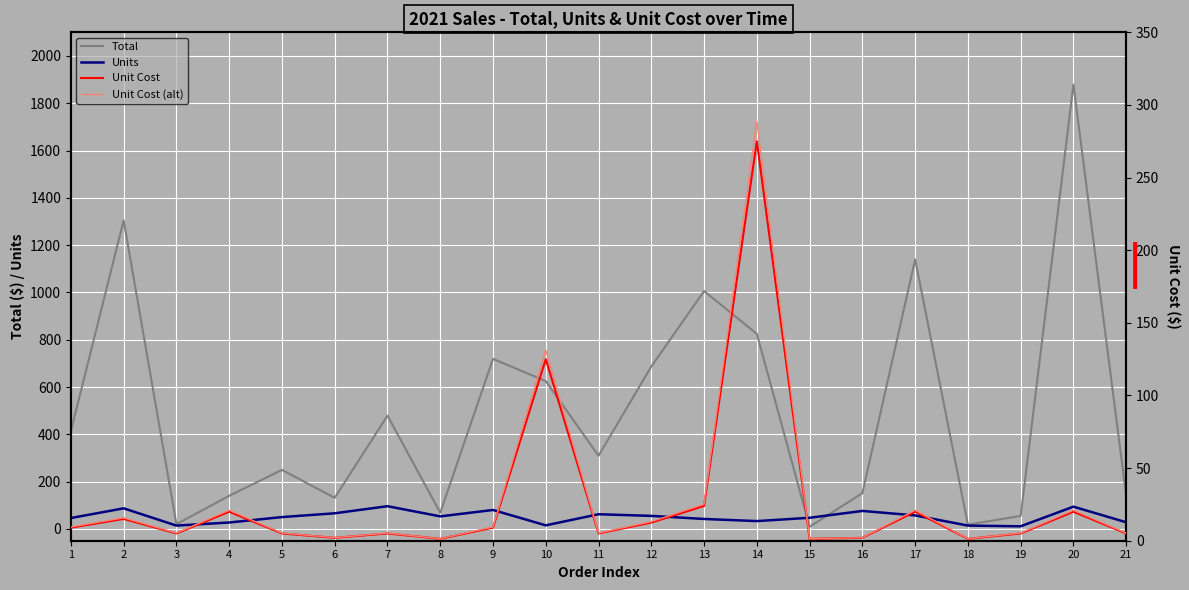

At which label does Units reach its minimum?

19